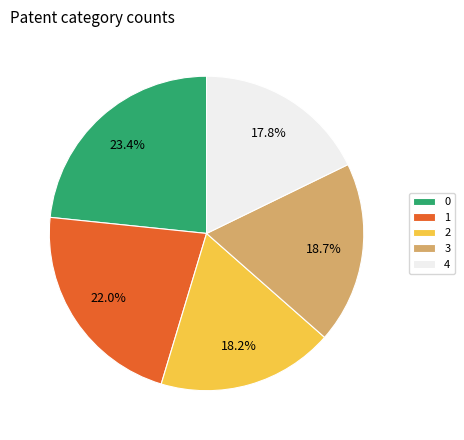

True or false: 1 accounts for 35% of the total.

False